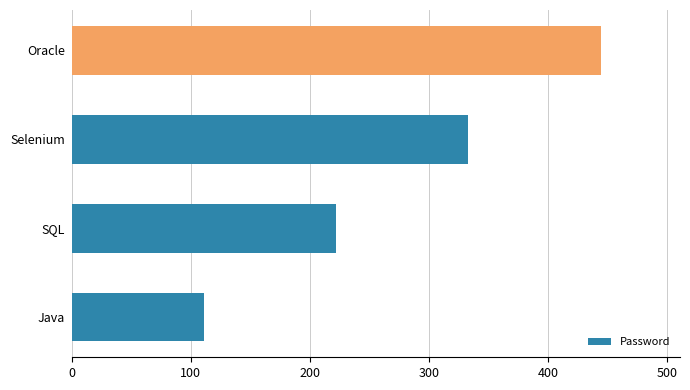

At which category does the chart reach its peak across all series?

Oracle